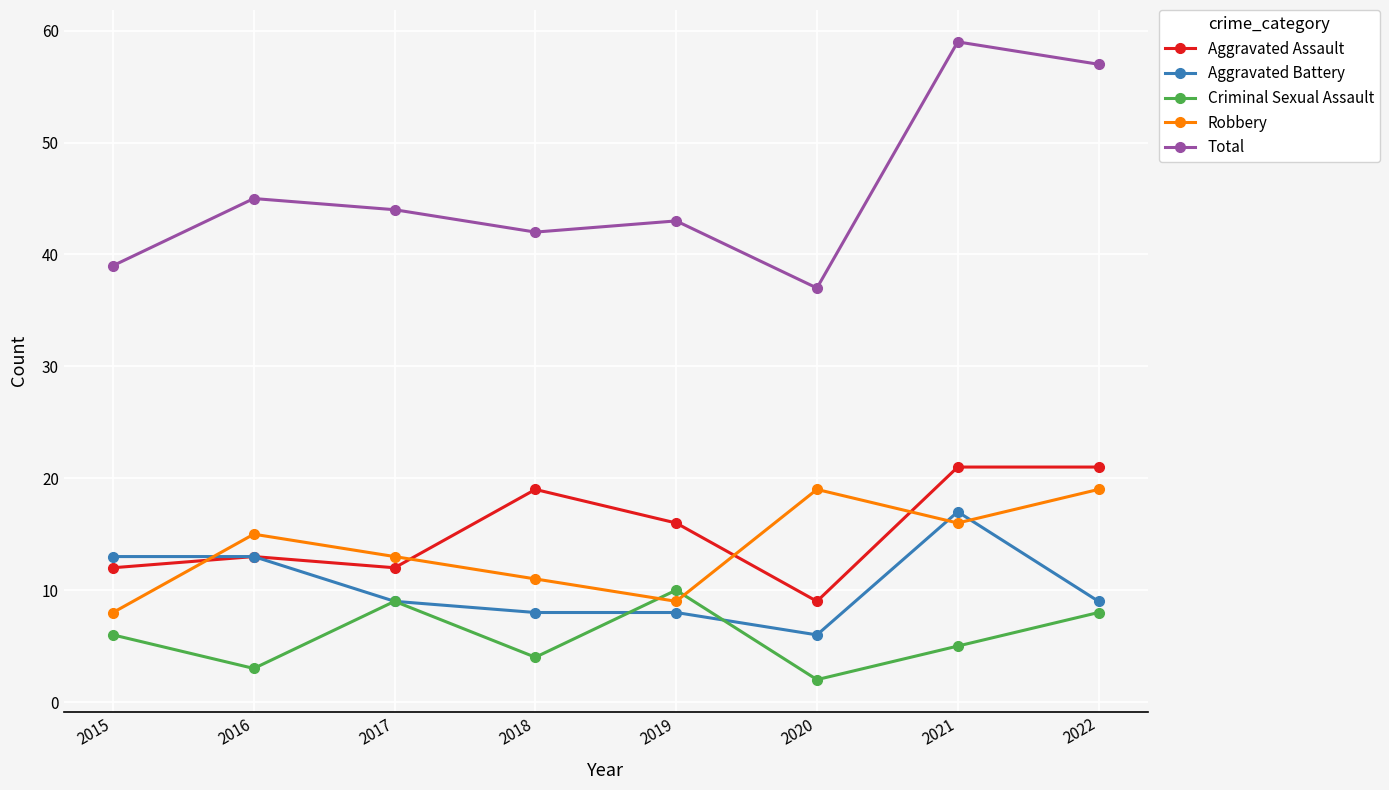

What are all the series names shown in the legend?

Aggravated Assault, Aggravated Battery, Criminal Sexual Assault, Robbery, Total